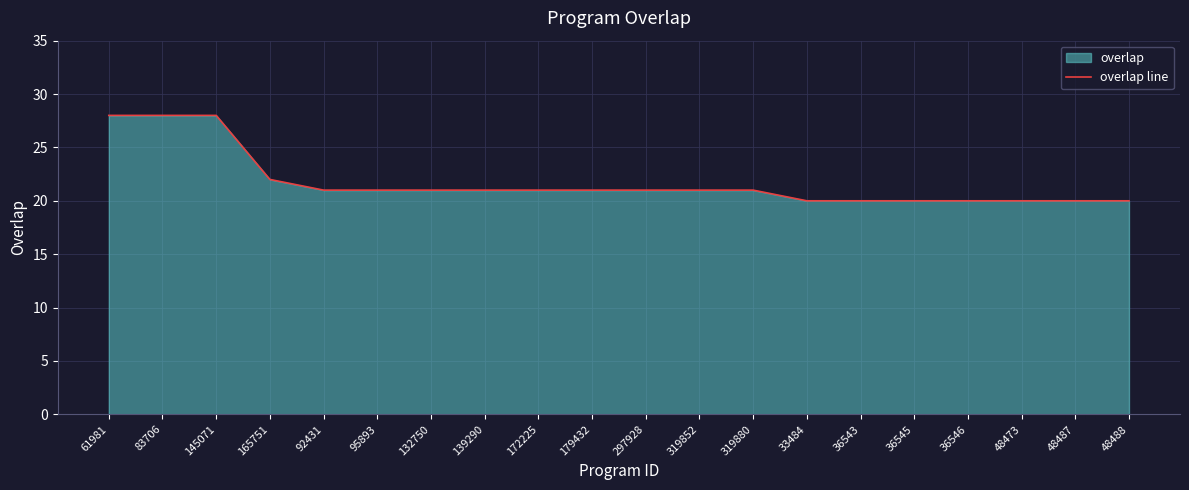

What is the label of the 14th point from the right?

132750